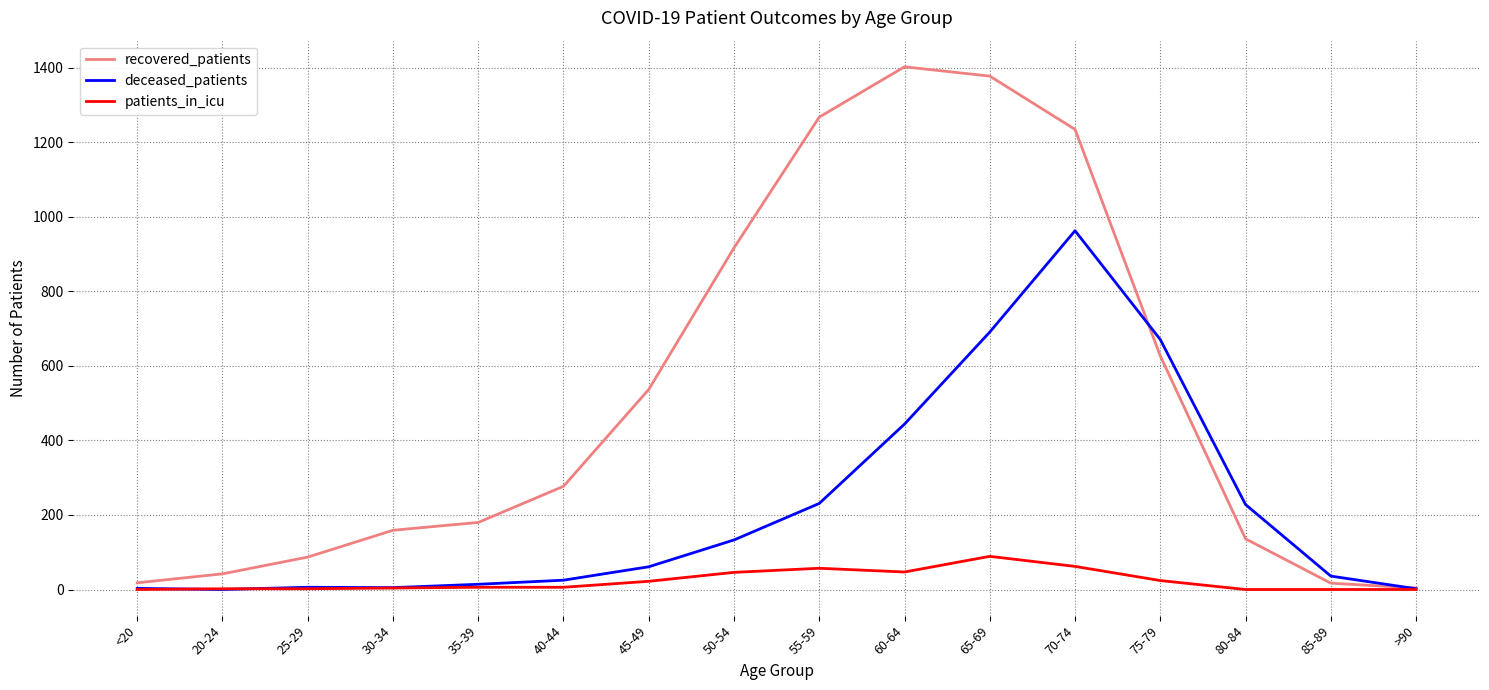

Which series has the largest total across all categories?

recovered_patients